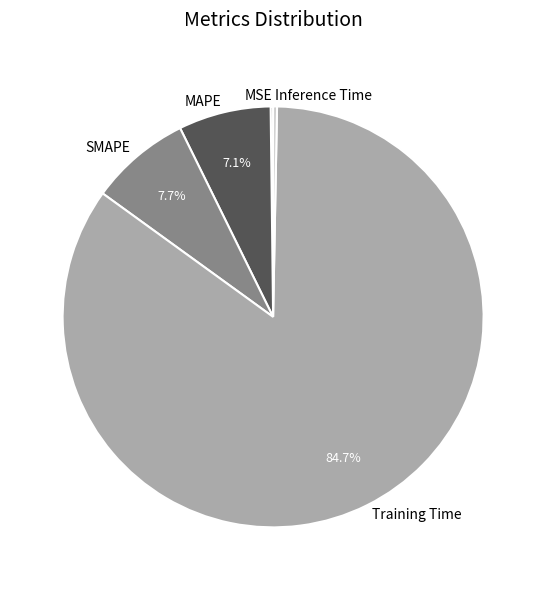

Is the sum of Inference Time and MAPE greater than half?

No